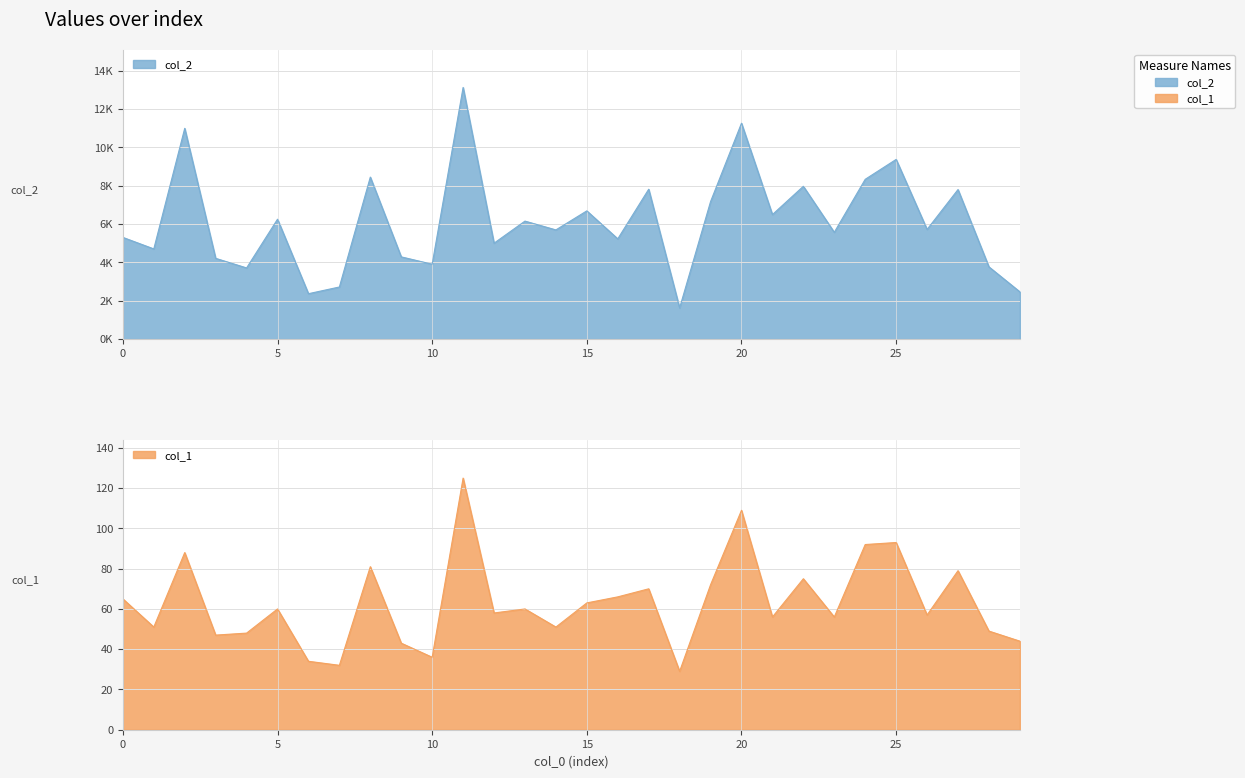

Reading left to right, transcribe all the data shown in this chart.

col_2: 0=5302	1=4701	2=10987	3=4210	4=3710	5=6250	6=2366	7=2716	8=8445	9=4286	10=3904	11=13118	12=4999	13=6151	14=5692	15=6684	16=5226	17=7812	18=1624	19=7167	20=11255	21=6491	22=7966	23=5566	24=8330	25=9367	26=5717	27=7796	28=3765	29=2464
col_1: 0=65	1=51	2=88	3=47	4=48	5=60	6=34	7=32	8=81	9=43	10=36	11=125	12=58	13=60	14=51	15=63	16=66	17=70	18=29	19=72	20=109	21=56	22=75	23=56	24=92	25=93	26=57	27=79	28=49	29=44